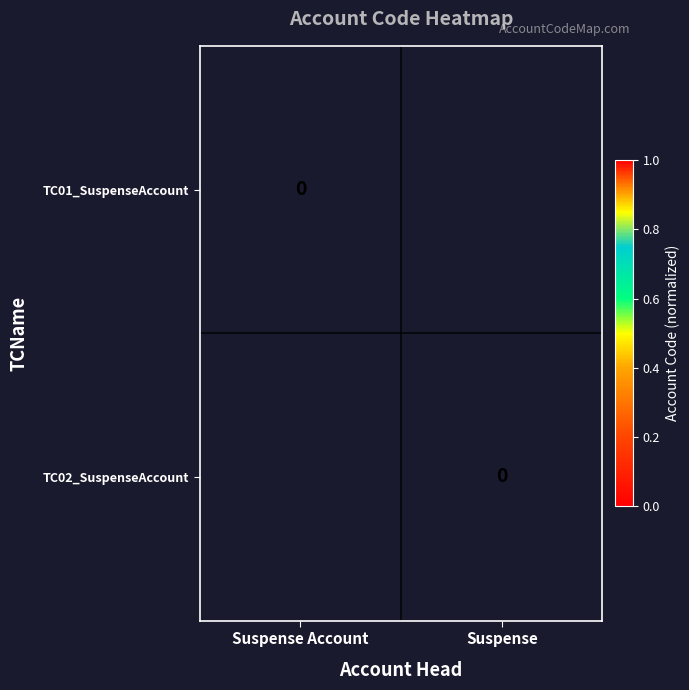

Between Suspense Account and Suspense, which is larger?

Suspense Account